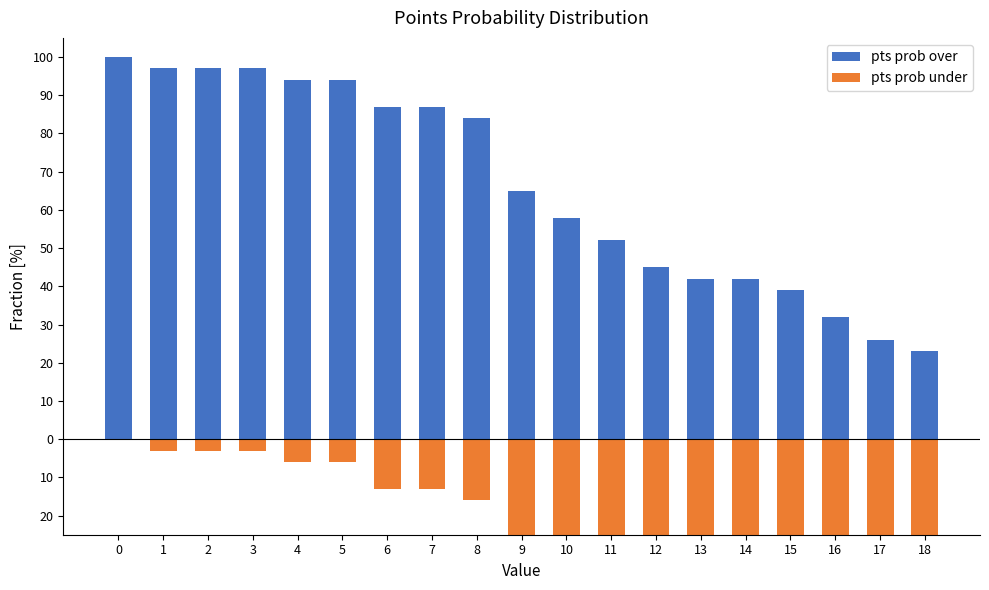

The value of pts prob over at 0 is 100. True or false?

True